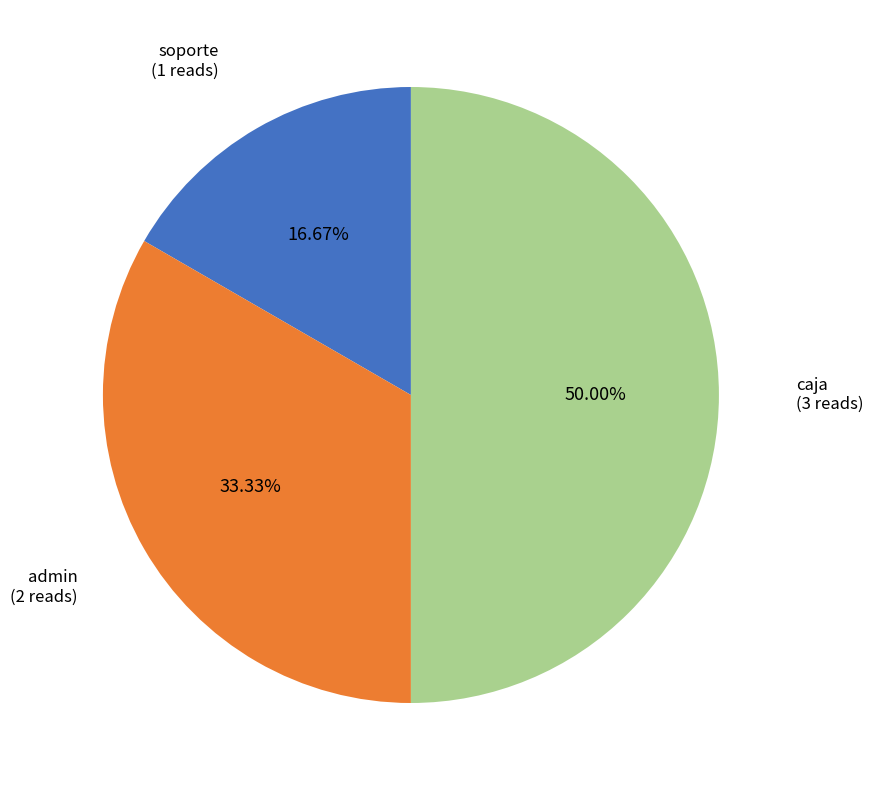

The caja slice represents 55% of the pie. True or false?

False